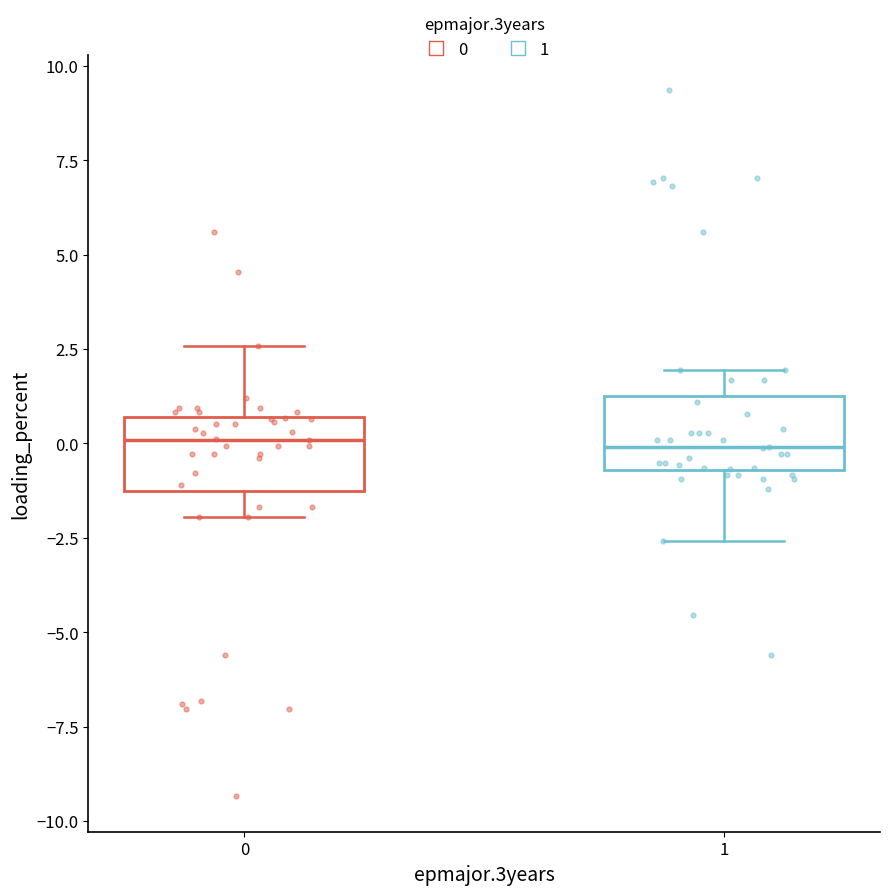

Where is the lower edge of the box at x = 0 on the y-axis? The values are not printed on the chart, so give them approximately, as read against the axis.

-1.0